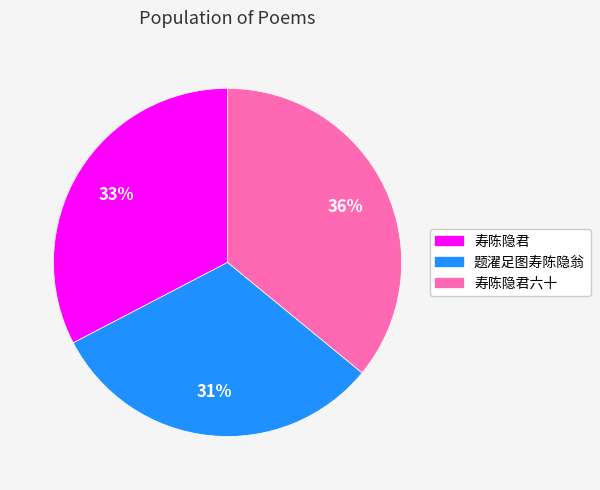

Which slice is the largest?

寿陈隐君六十